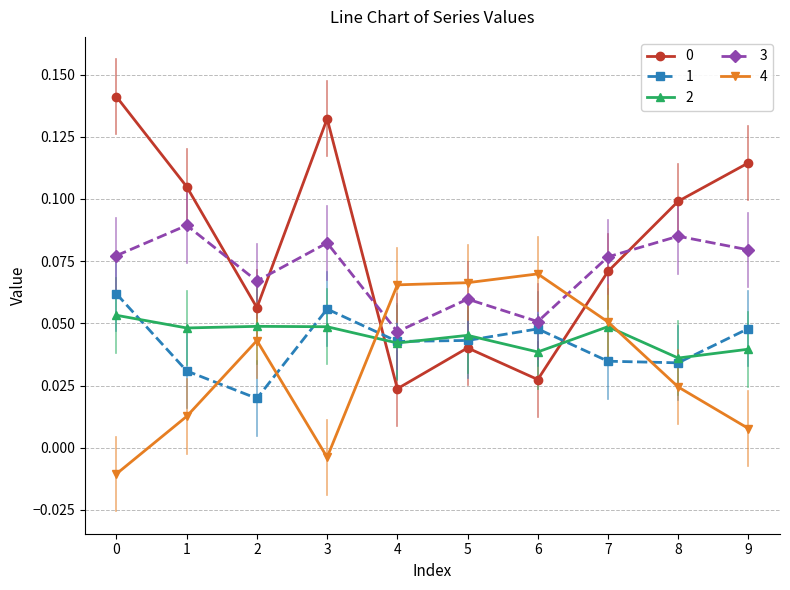

True or false: 1 has more than 2 points higher than both neighbors.

False